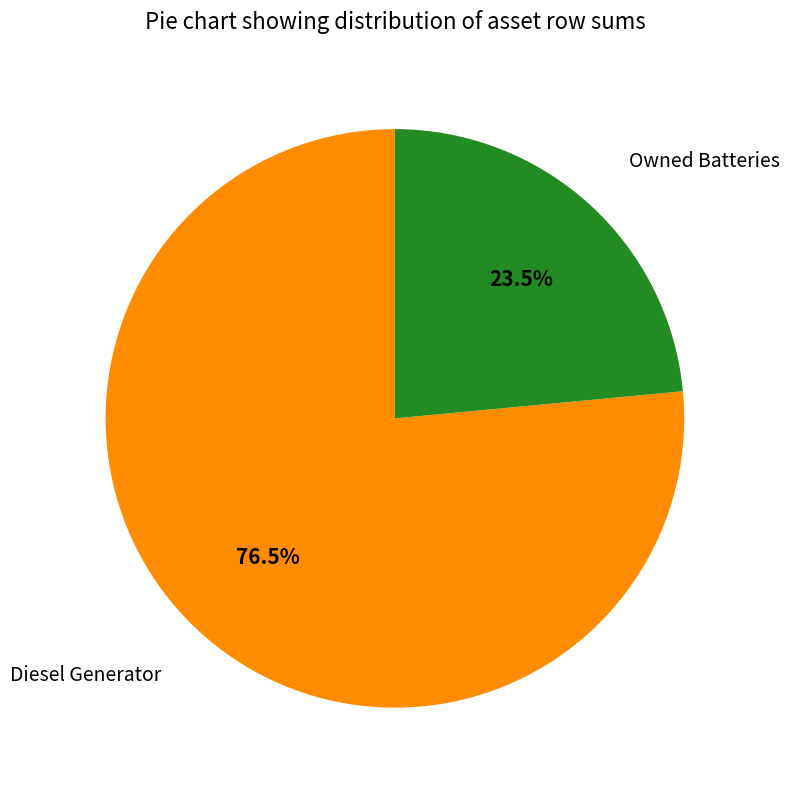

Is there any slice that represents more than half of the pie?

Yes